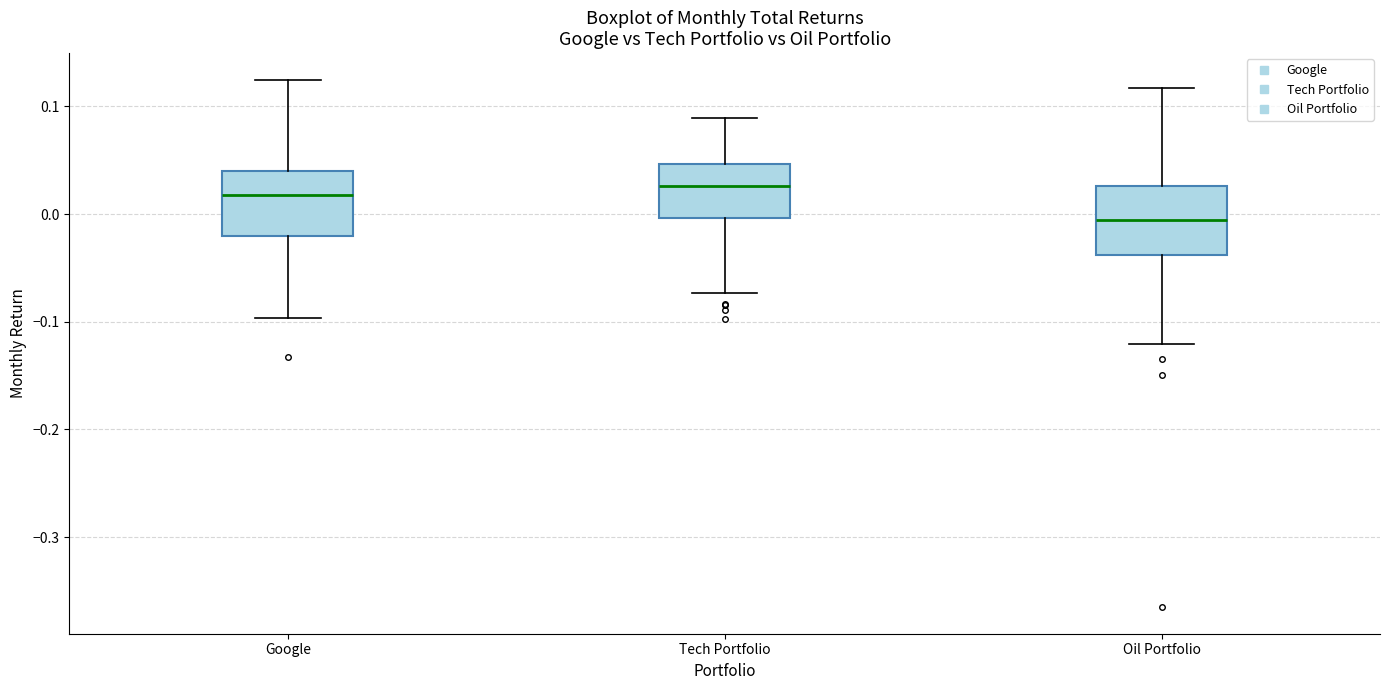

Where does the lower whisker of the box for Tech Portfolio end on the y-axis? The values are not printed on the chart, so give them approximately, as read against the axis.

-0.07